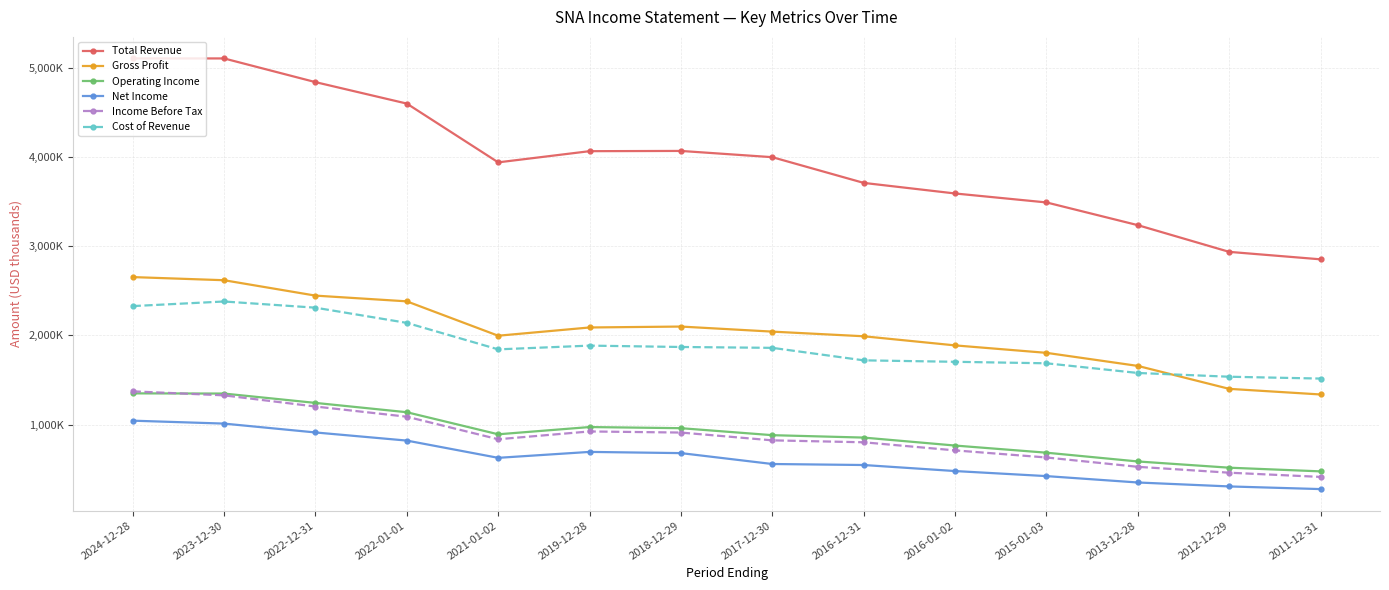

What is the value of the Total Revenue point at the 8th from the left?

4000300